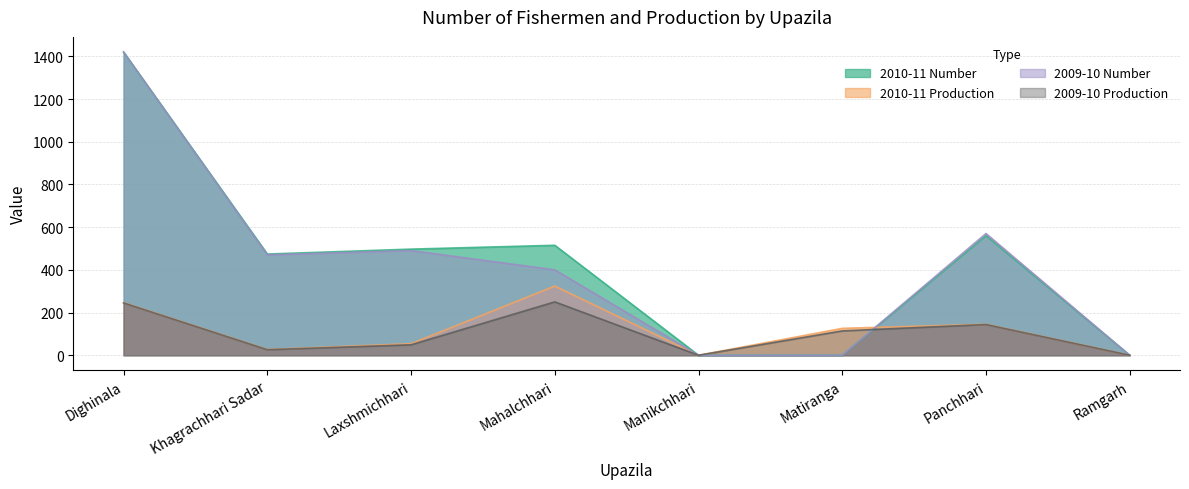

At which label does 2010-11 Number first exceed 497?

Dighinala